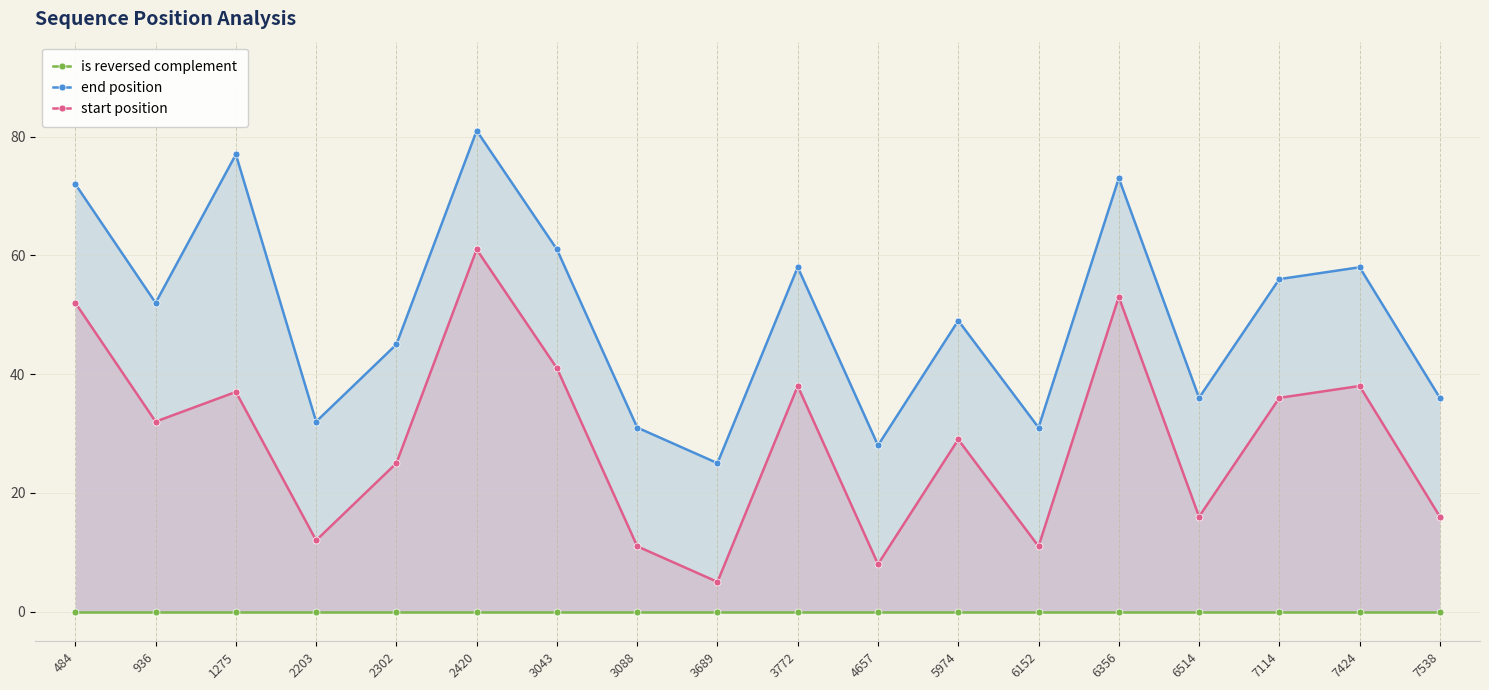

How many lines are shown in the chart?

3